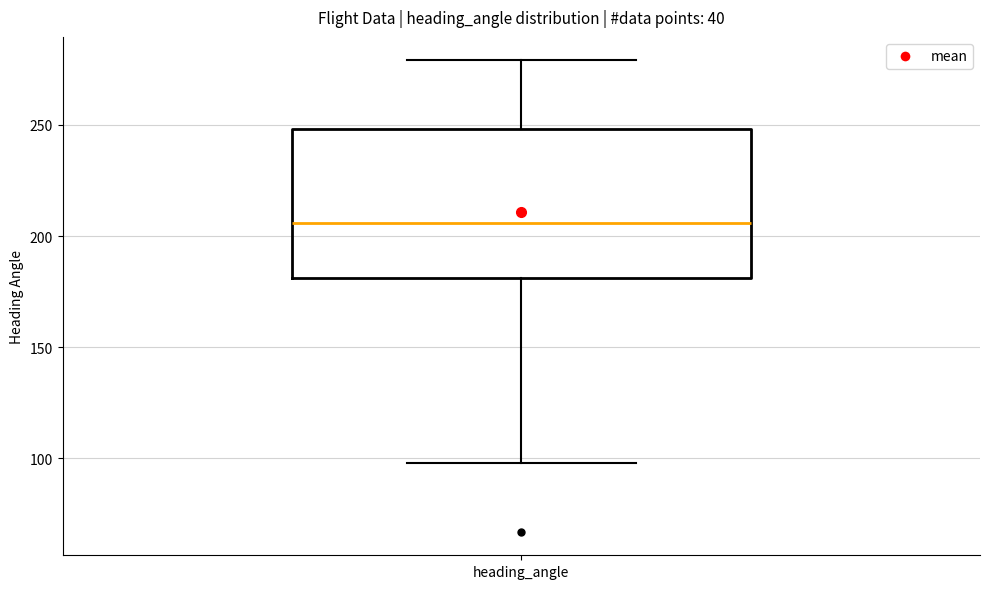

Transcribe this box plot: give where the median line is, the range the box spans, and where the two whiskers end, as read against the y-axis. The values are not printed on the chart, so give them approximately, as read against the axis.

median 205, box 180 to 250, whiskers 100 to 280